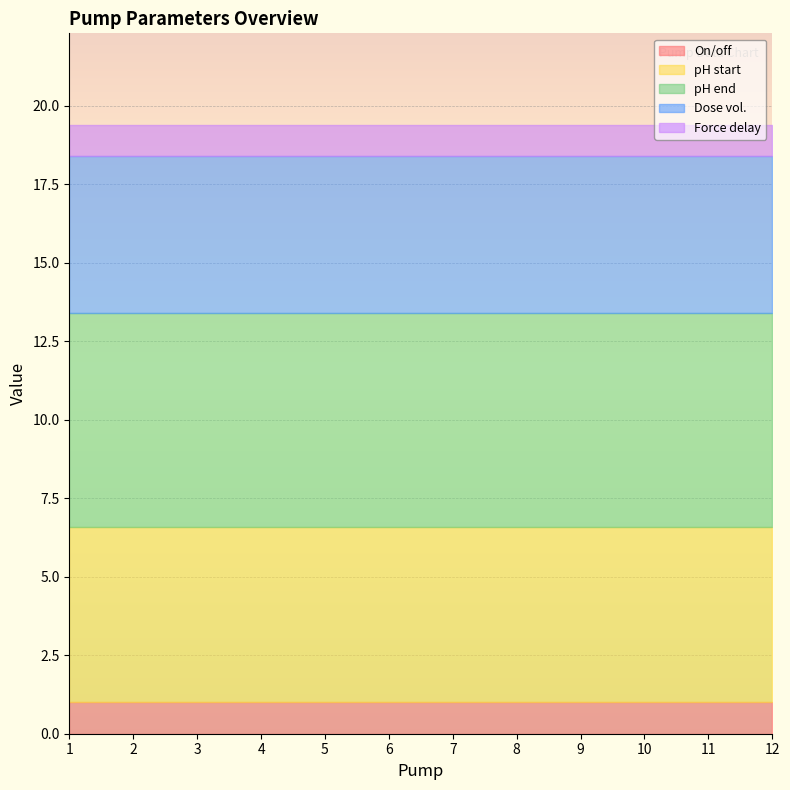

Is it true that pH end equals 12.1 at 10?

False